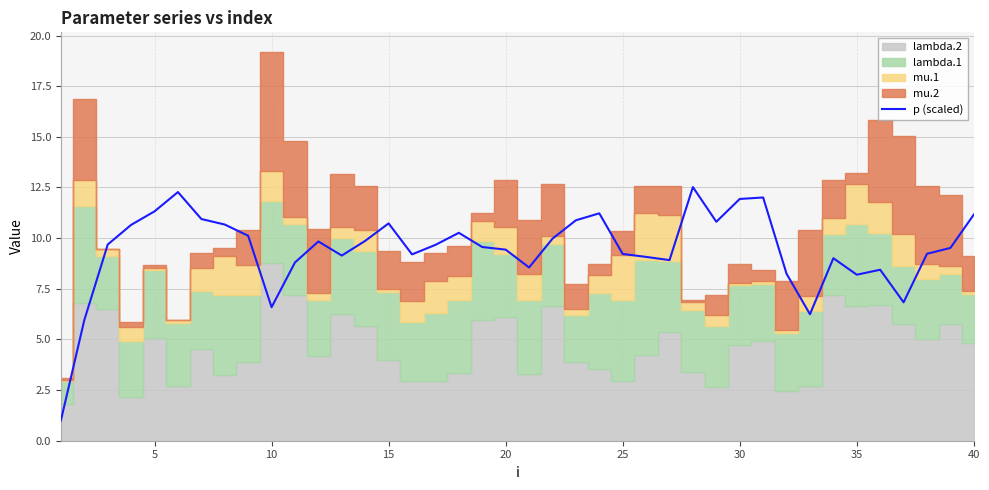

What is the maximum value for p (scaled)?

12.5